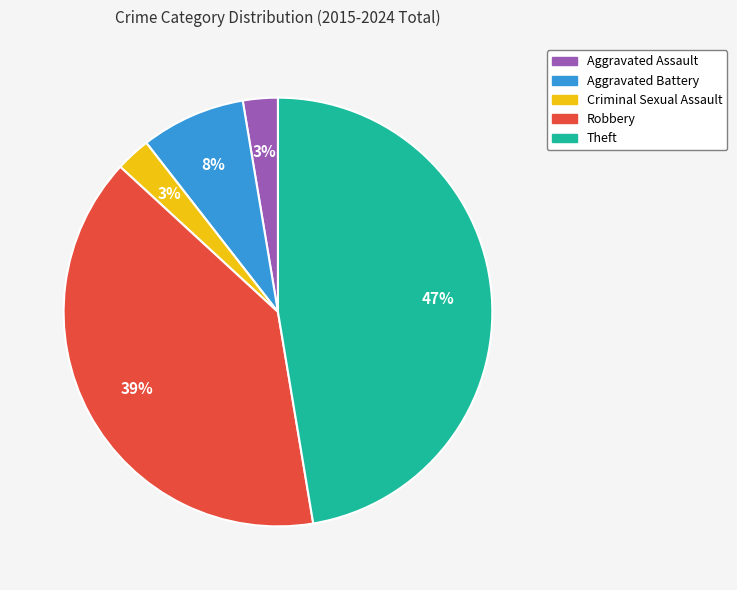

Combined, do Robbery and Theft account for over 50%?

Yes